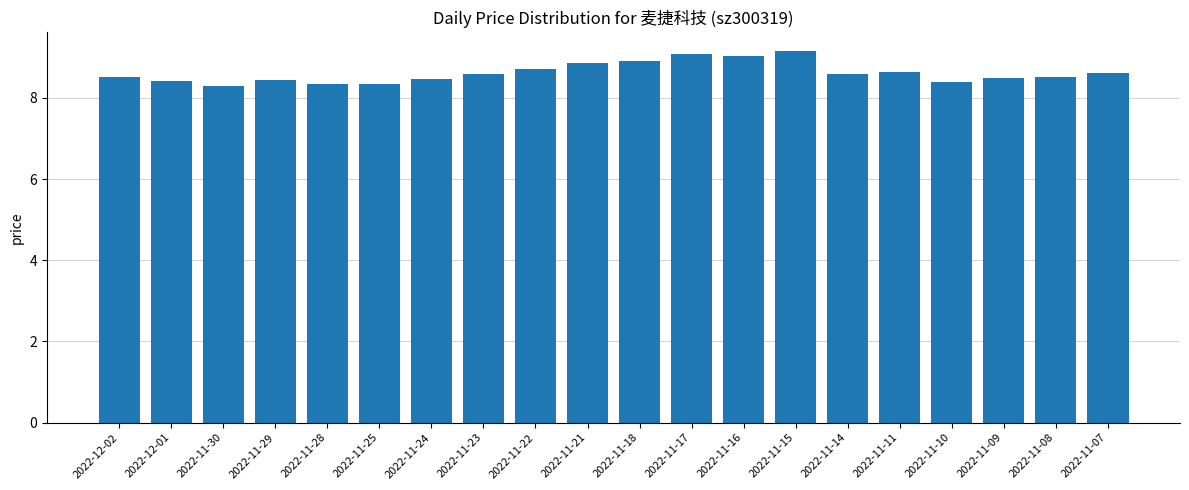

What is the greatest value displayed?

9.2